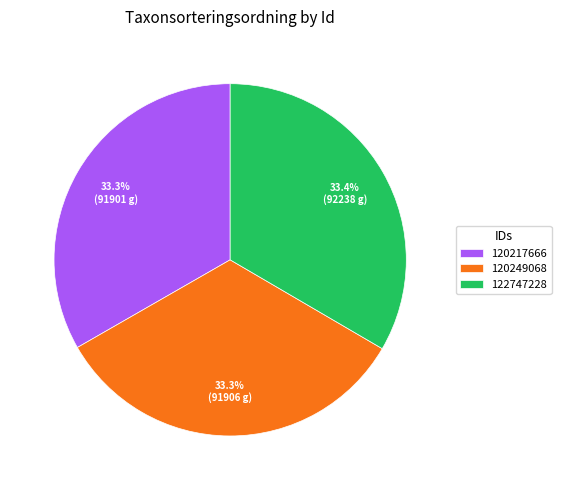

Combined, what portion of the pie is 122747228 and 120217666?

66.7%